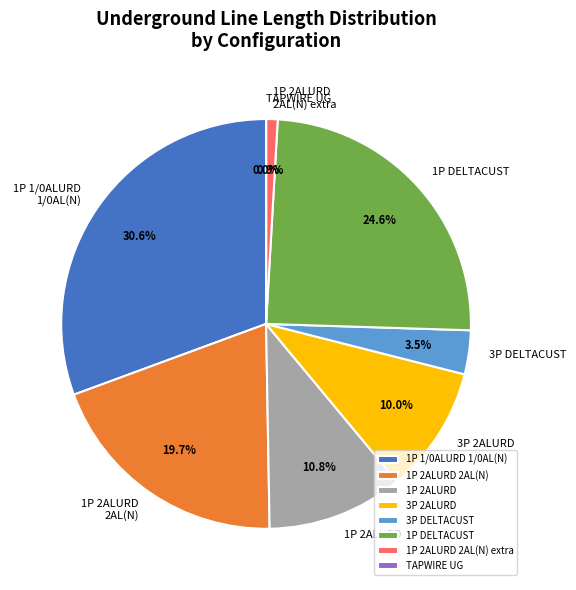

Approximately how many times larger is the value at 1P 2ALURD 2AL(N) compared to 1P 1/0ALURD 1/0AL(N)?

0.6